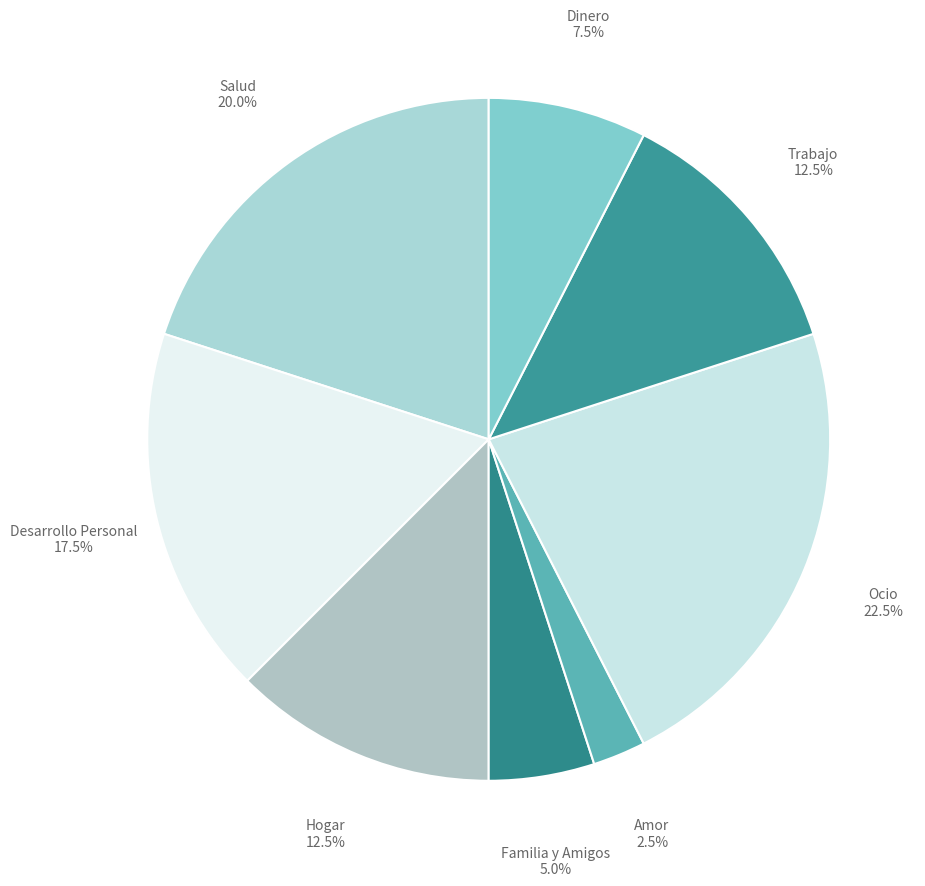

To the nearest percent, what is the difference between the largest and smallest slice percentages?

20%